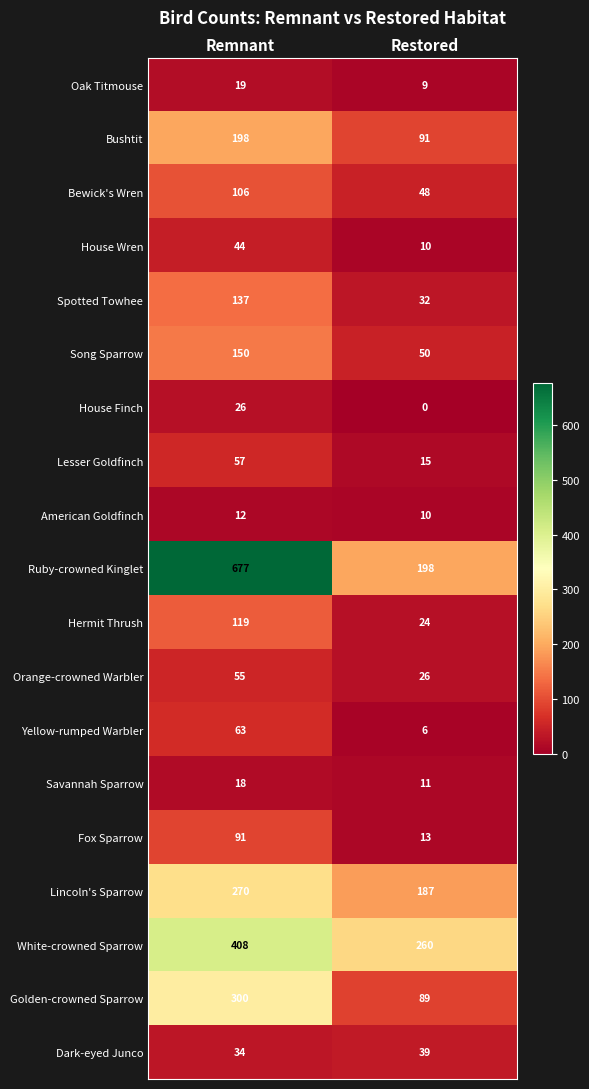

Read the White-crowned Sparrow value at Restored, to the nearest 50.

250